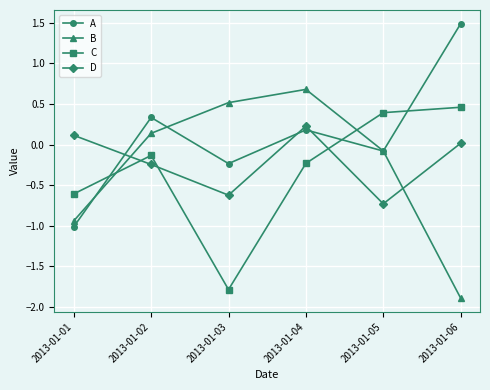

What is the total value across all series at 2013-01-01?

-2.4